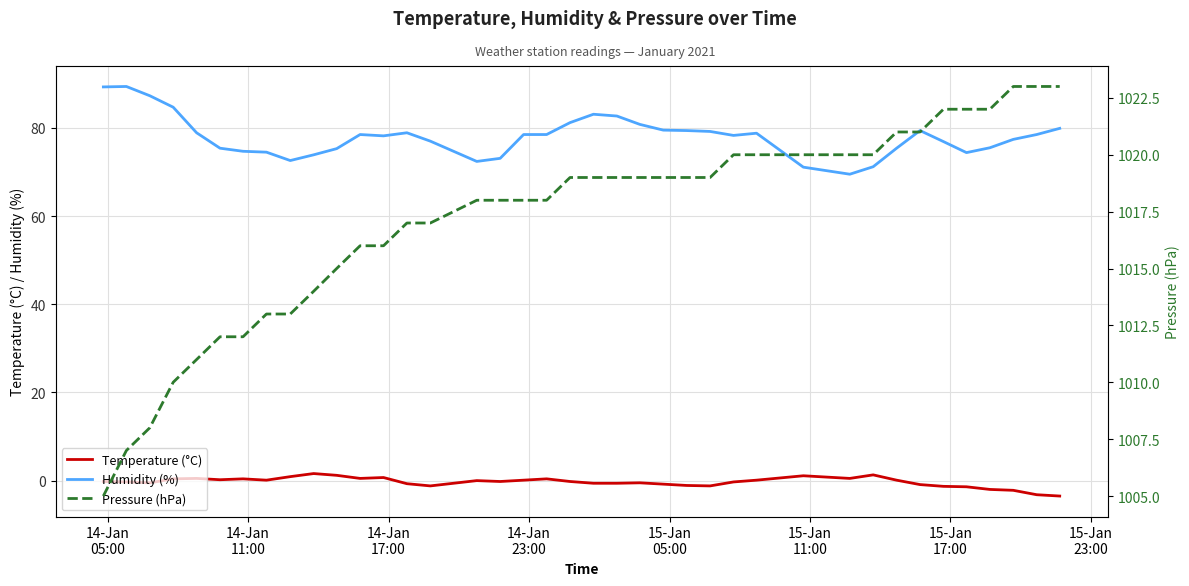

What is the minimum value for Humidity (%)?

69.5